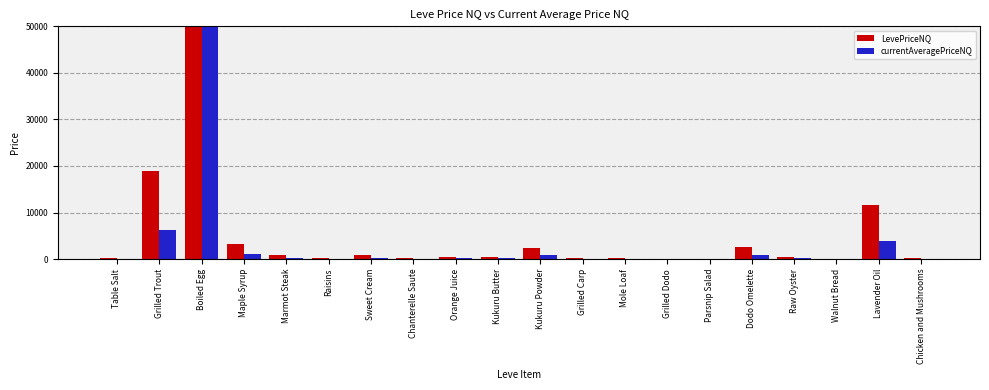

List the series in order of their peak value, highest first.

LevePriceNQ, currentAveragePriceNQ